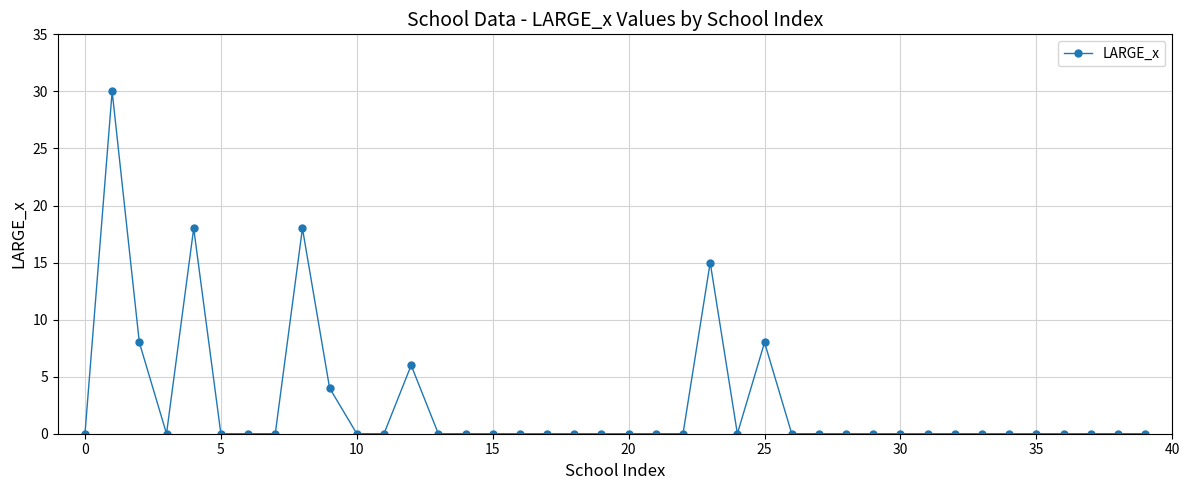

What is the value of the 5th point from the left?

18